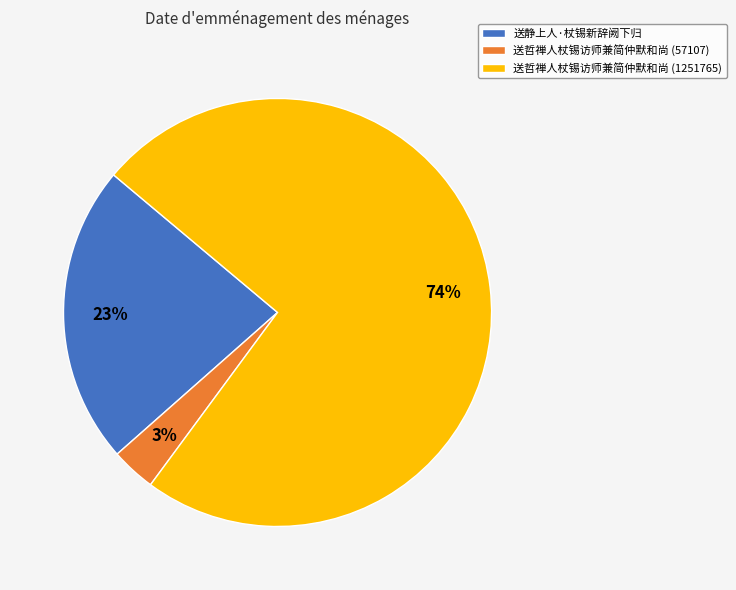

How many segments does this pie chart have?

3